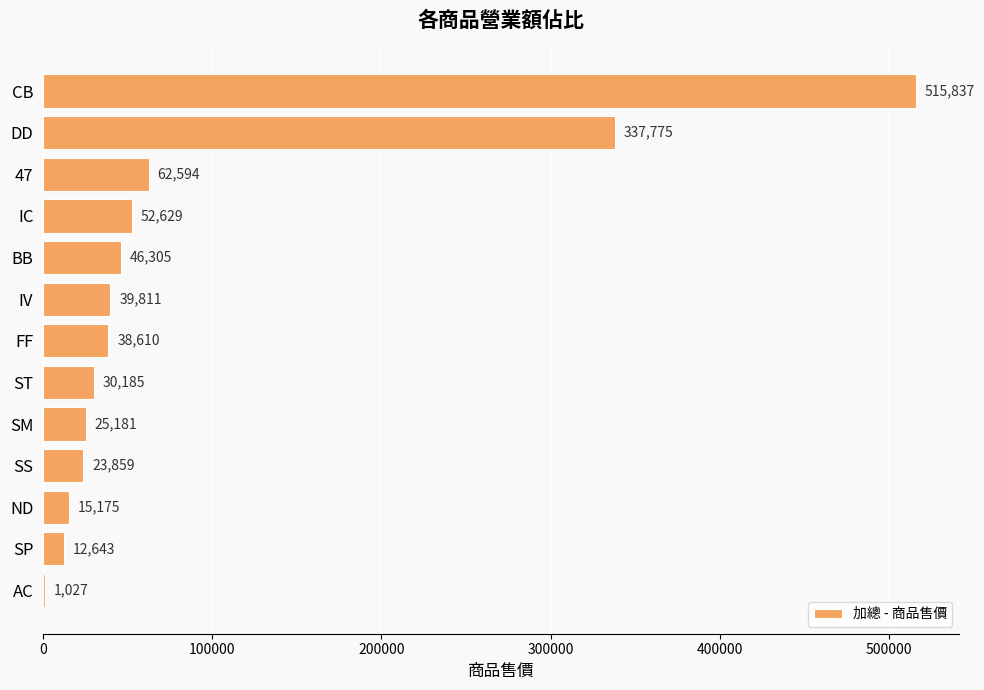

What is the sum of all values?

1201631